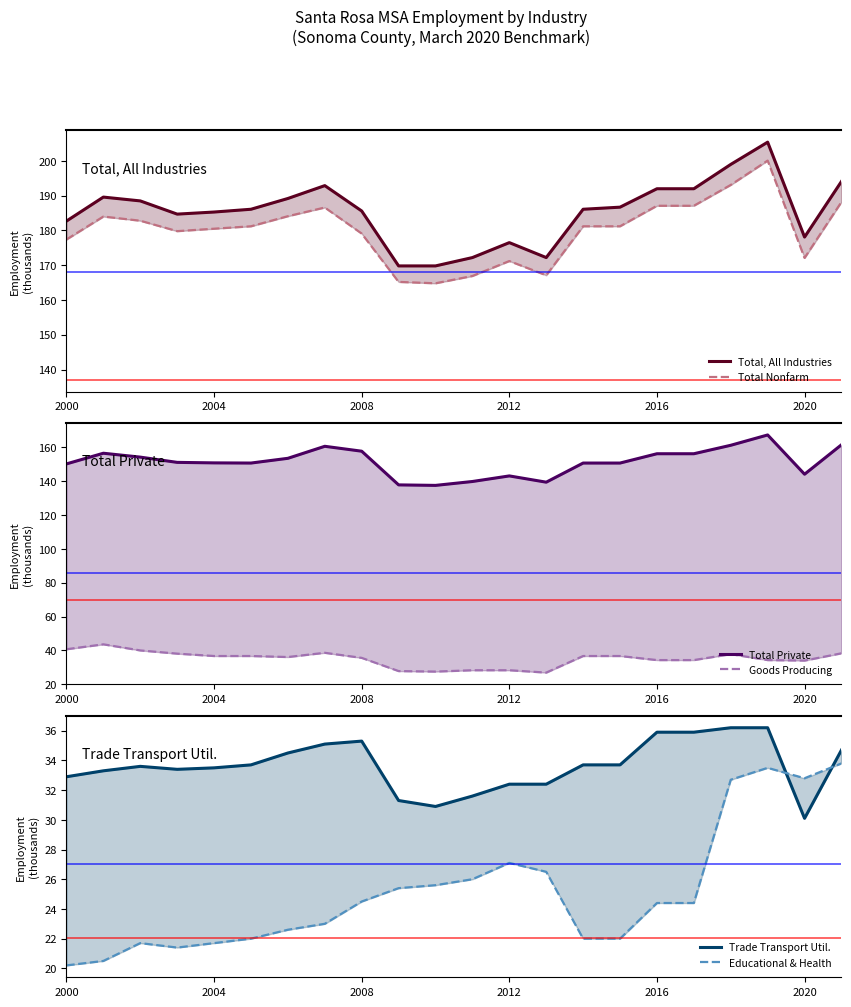

Rank the series by their maximum value, from lowest to highest.

Educational & Health, Trade Transport Util., Goods Producing, Total Private, Total Nonfarm, Total, All Industries